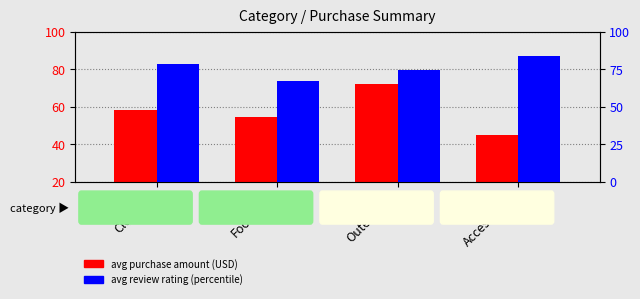

What is the average value of the avg review rating (percentile) series?

76.1